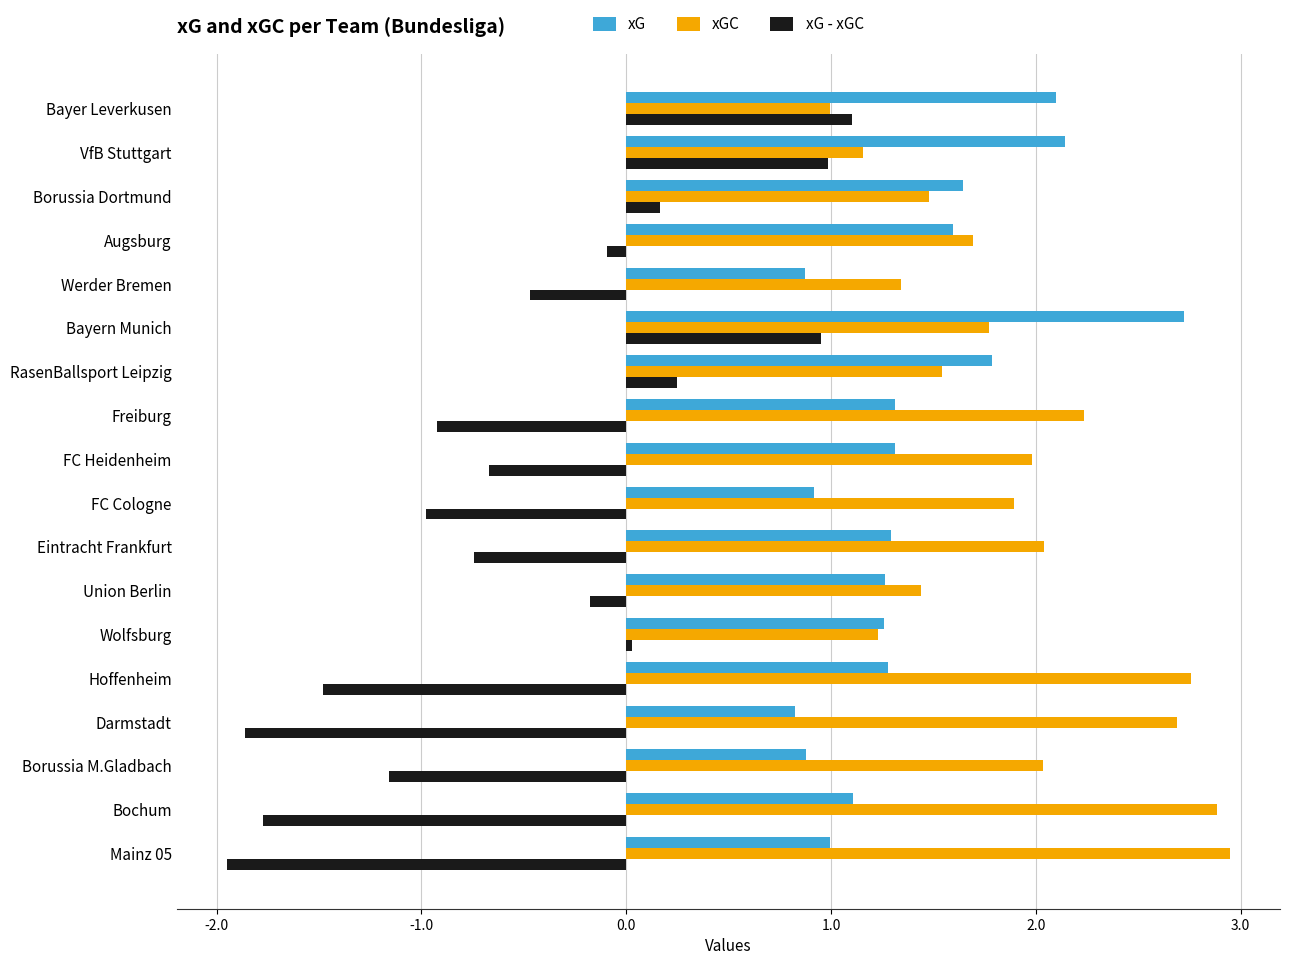

True or false: xG has a value of 0.6 at Borussia M.Gladbach.

False